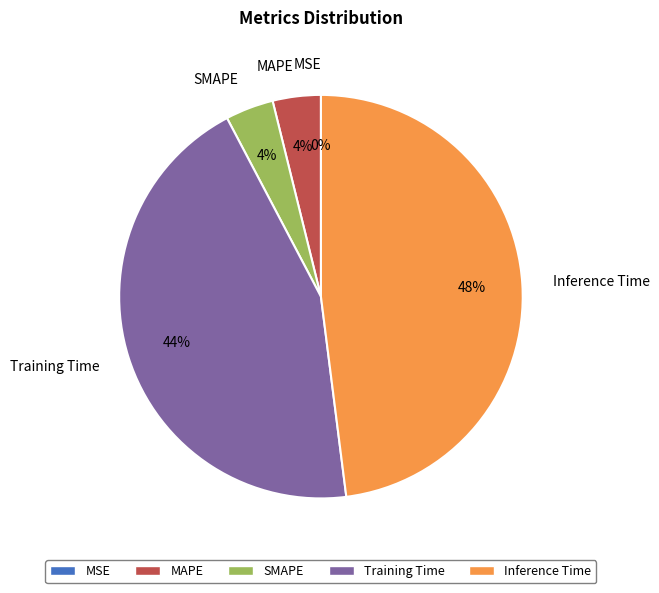

Is the sum of Training Time and MAPE greater than half?

No